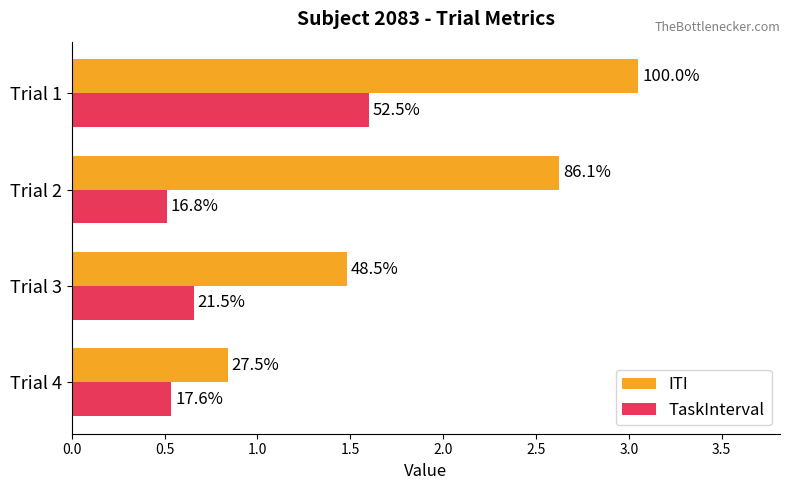

Which series has the largest range (max minus min)?

ITI